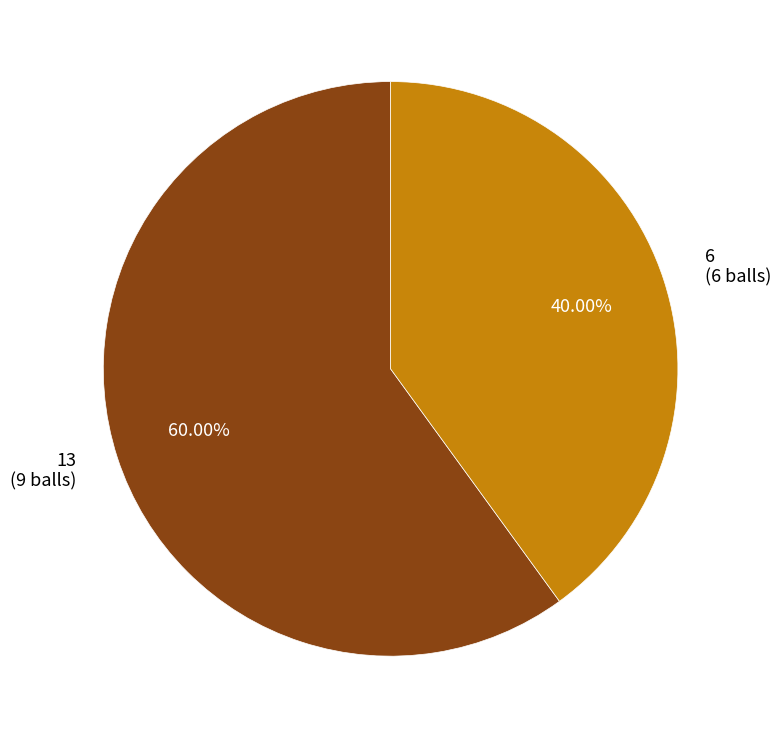

How many segments does this pie chart have?

2